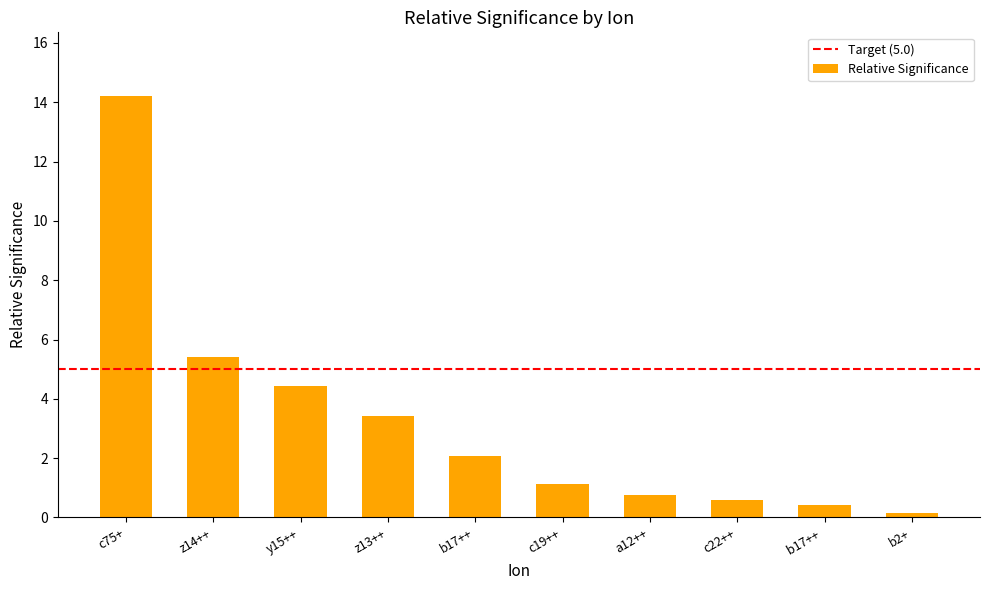

List the labels in order of value, smallest first.

b2+, b17++ , c22++, a12++, c19++, b17++, z13++, y15++, z14++, c75+